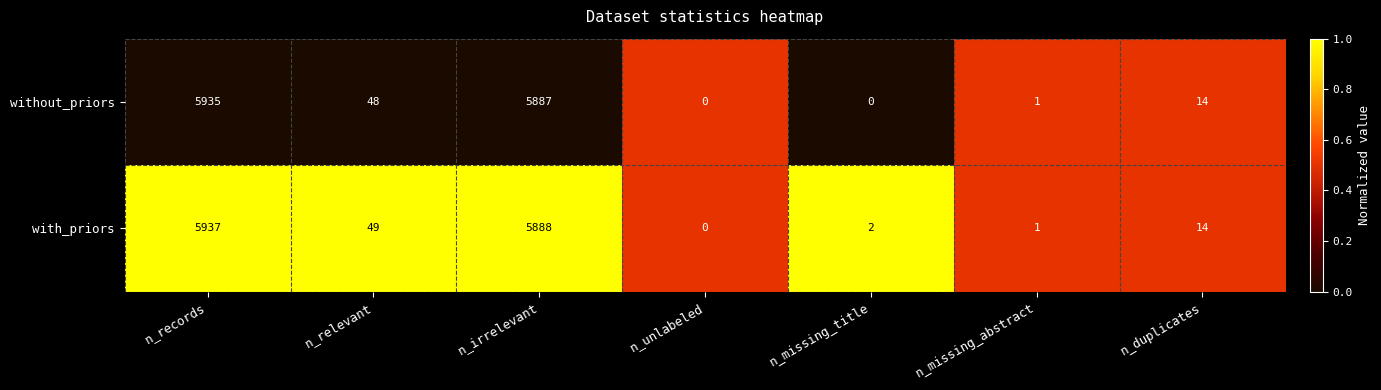

At which category is the sum across all series the highest?

n_records